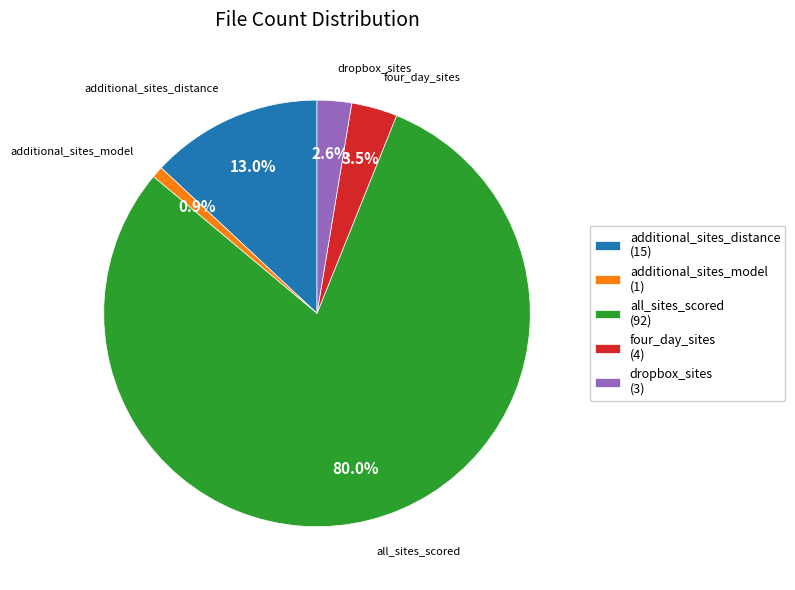

How many segments does this pie chart have?

5